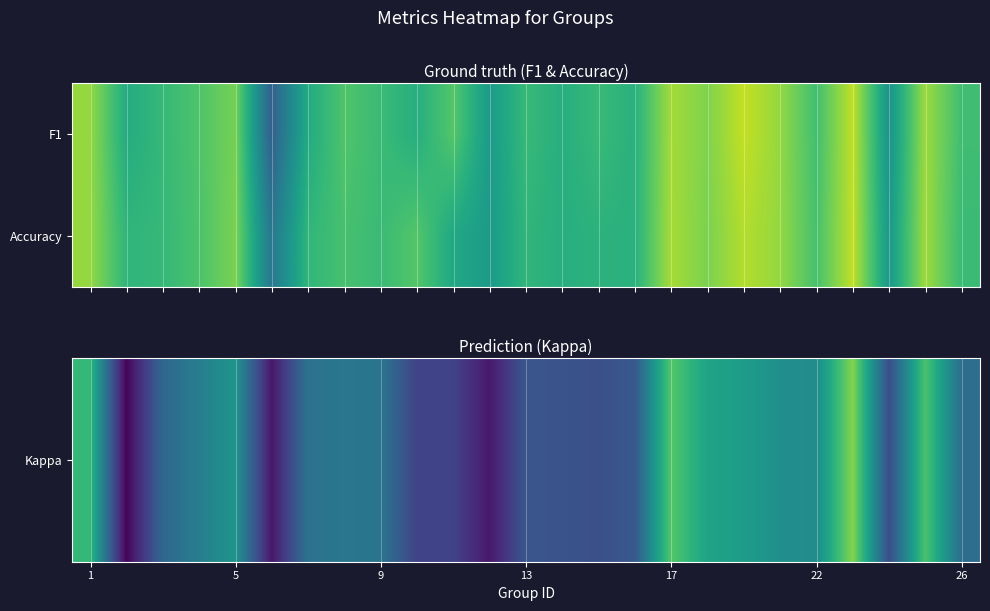

How many series are shown in this chart?

2